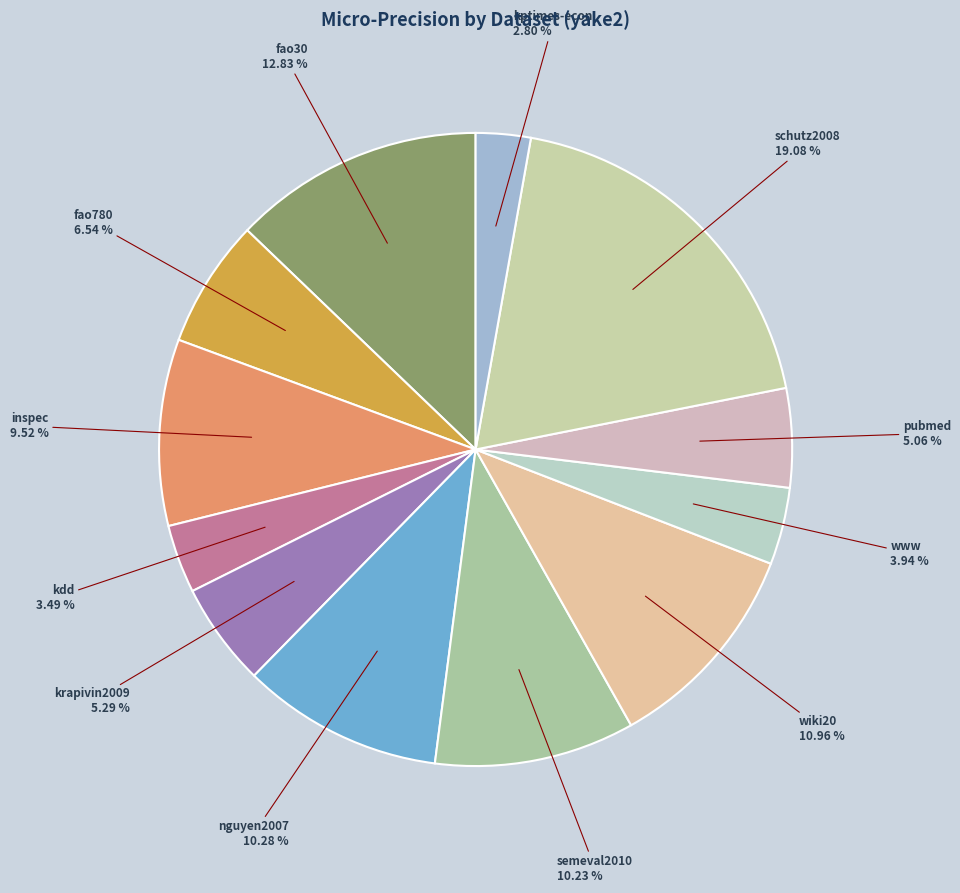

Between kptimes-econ and semeval2010, which is larger?

semeval2010